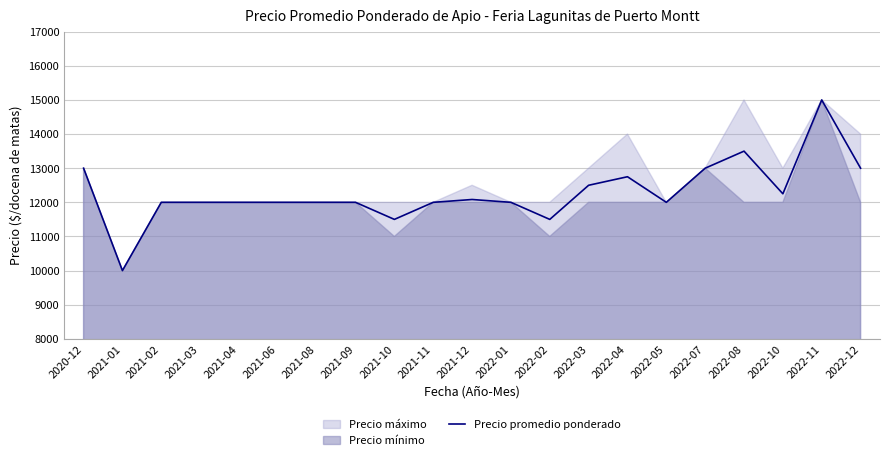

How many interior local valleys (lower than both neighbors) does the data have?

5